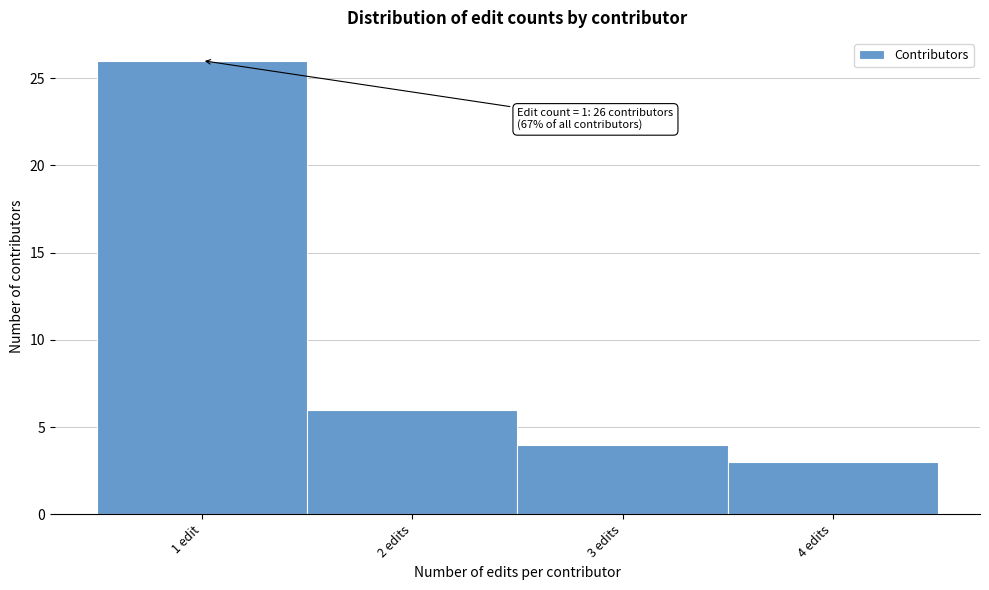

Reading left to right, transcribe all the data shown in this chart.

26	6	4	3